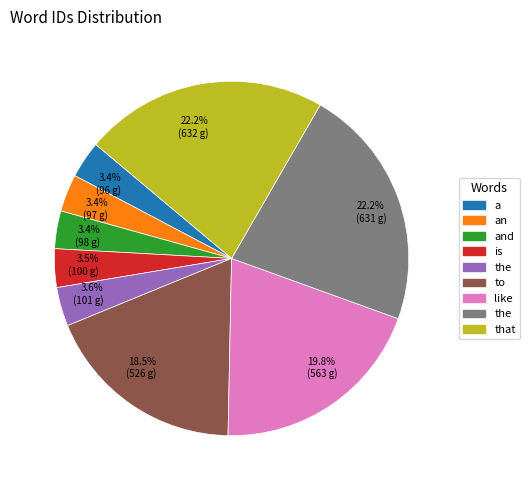

Is there a majority slice in this chart?

No